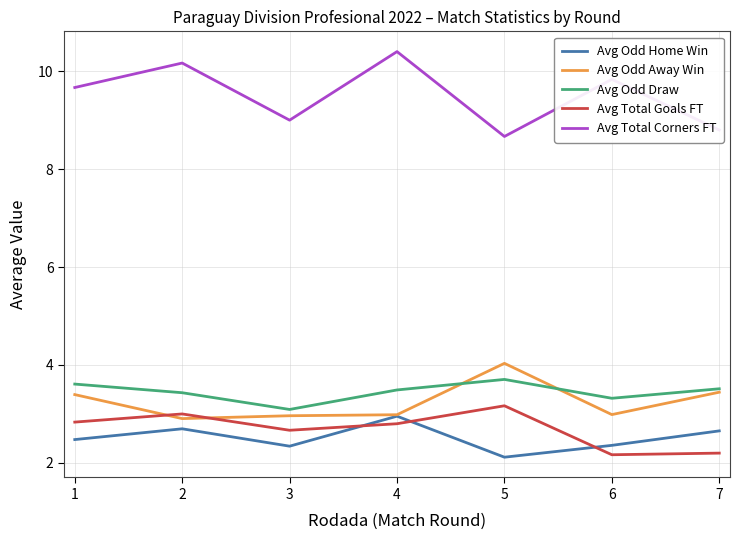

What is the total value across all series at 3?

20.1